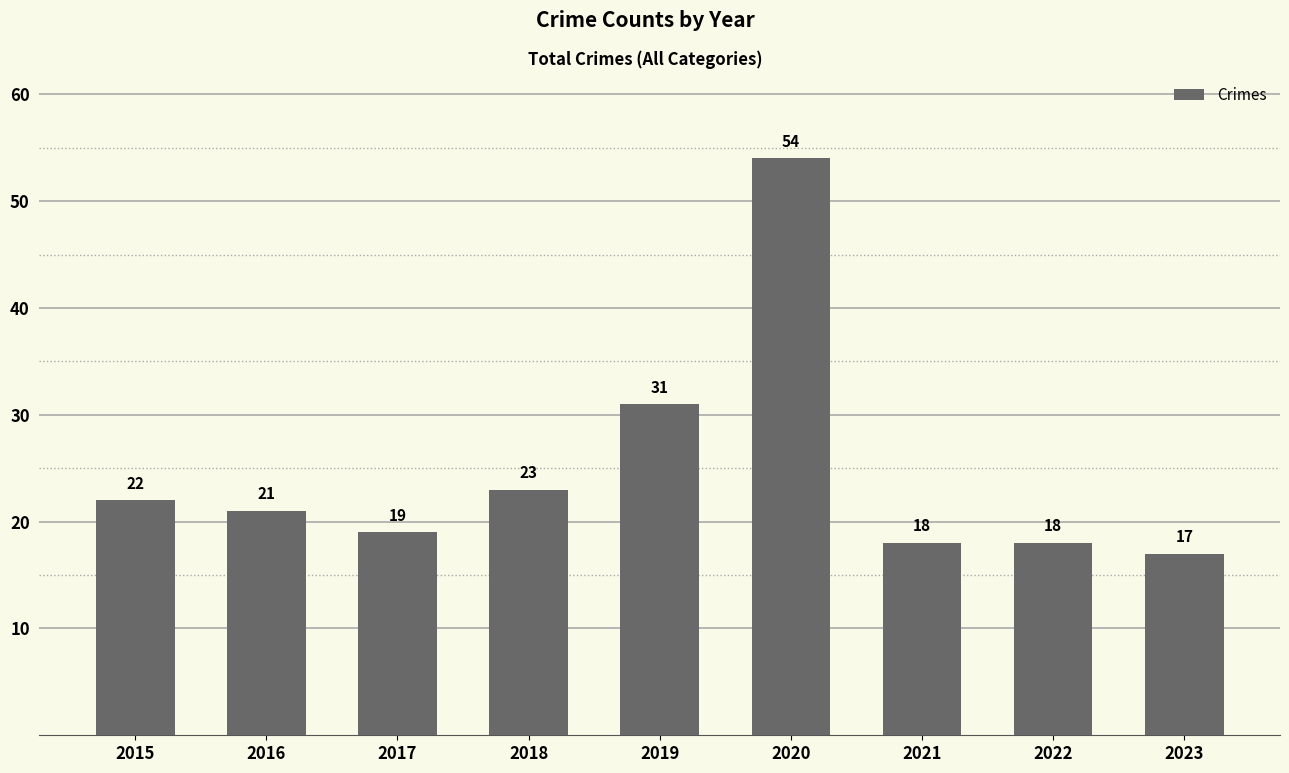

How many bars are there in total?

9